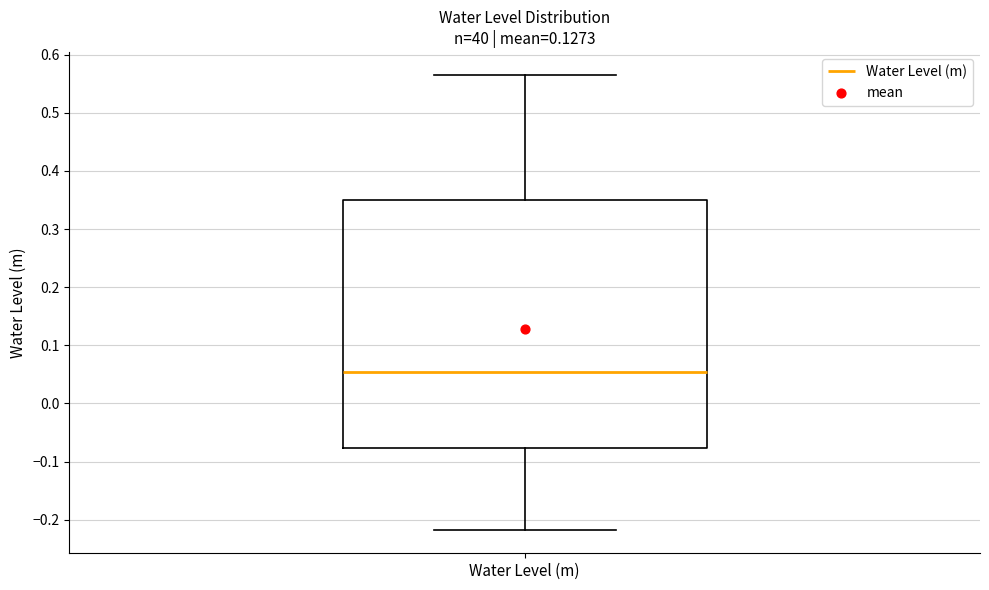

Read this box plot against the y-axis: the position of the median line, the range covered by the box, and the ends of both whiskers. The values are not printed on the chart, so give them approximately, as read against the axis.

median 0.05, box -0.08 to 0.35, whiskers -0.22 to 0.57